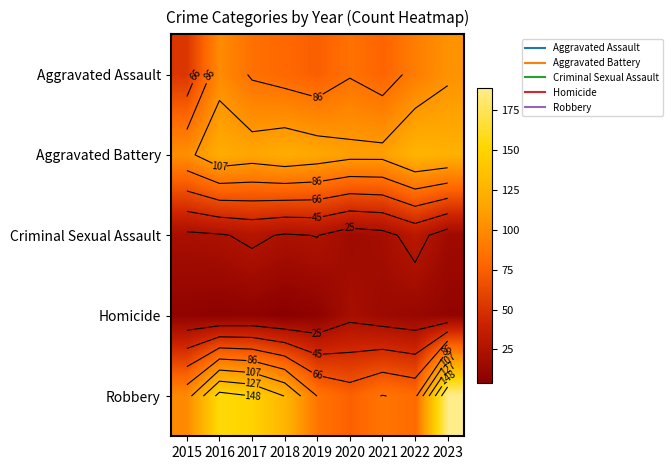

Where is Criminal Sexual Assault nearest to the value 23?

2016